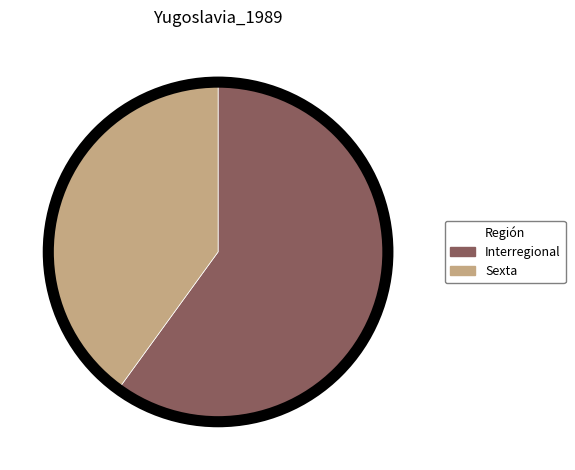

Do Interregional and Sexta together represent more than half of the pie?

Yes